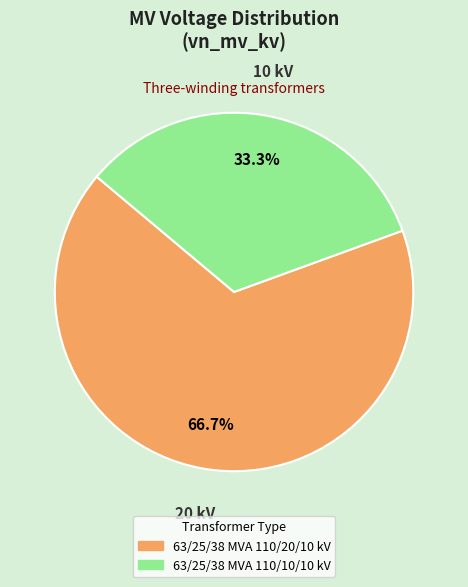

Does 63/25/38 MVA 110/10/10 kV account for over 50% of the chart?

No